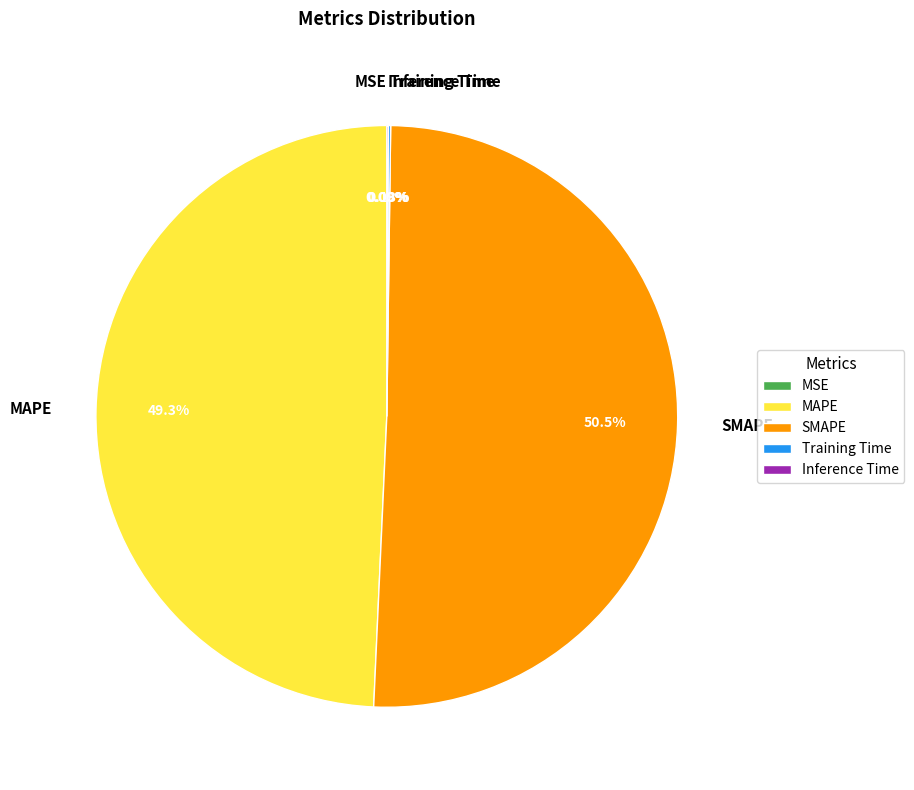

Between MAPE and SMAPE, which is larger?

SMAPE